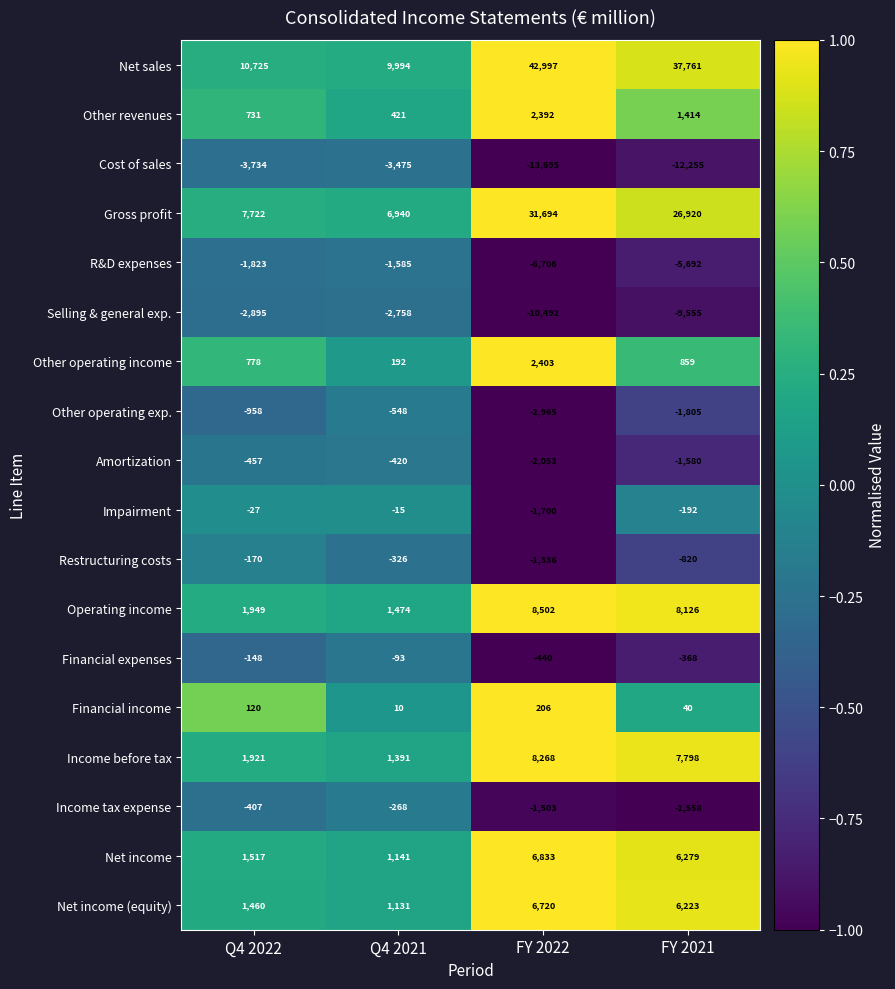

What is the difference between the highest and lowest values at Q4 2022?

14459